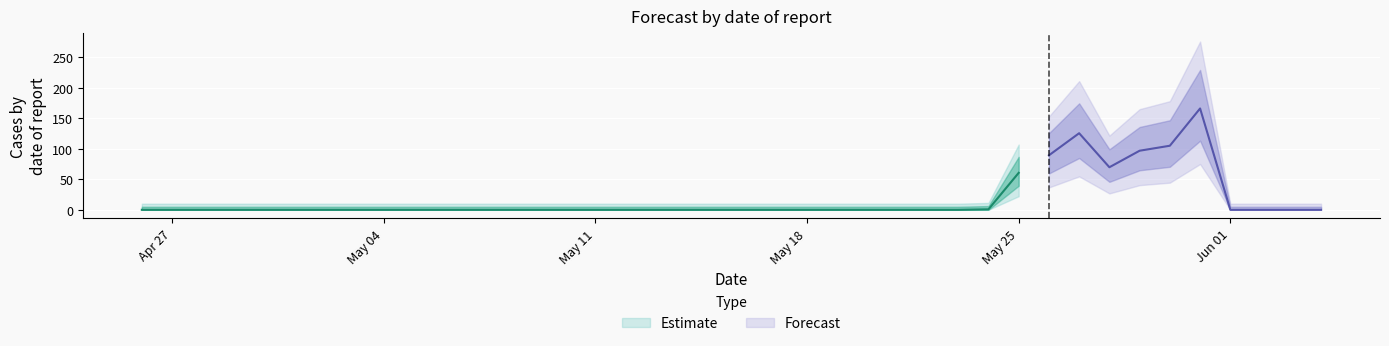

At which category does the data reach its first local peak?

2020-05-27